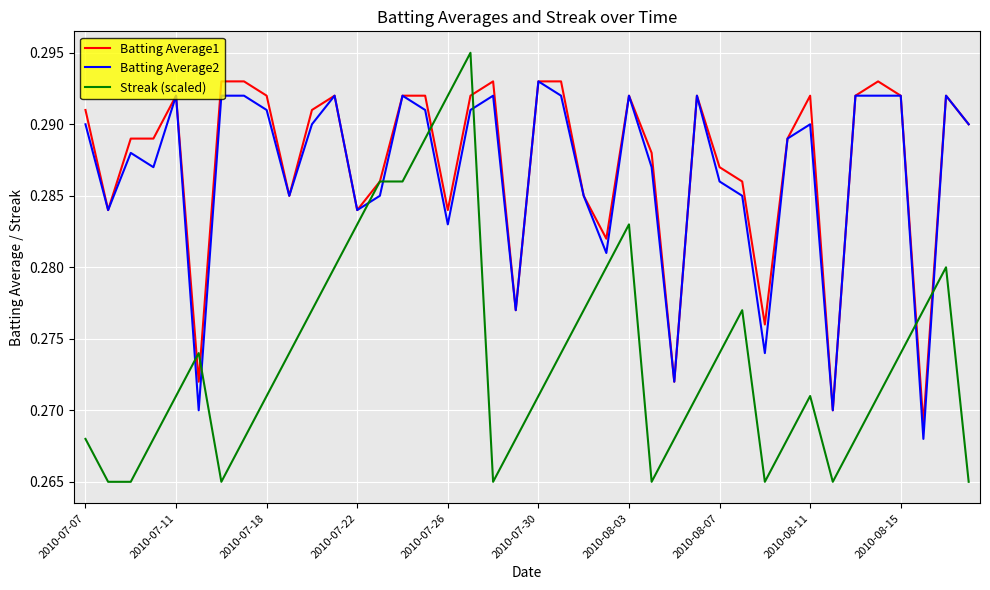

After their last crossing, which series has the higher values: Streak (scaled) or Batting Average2?

Batting Average2